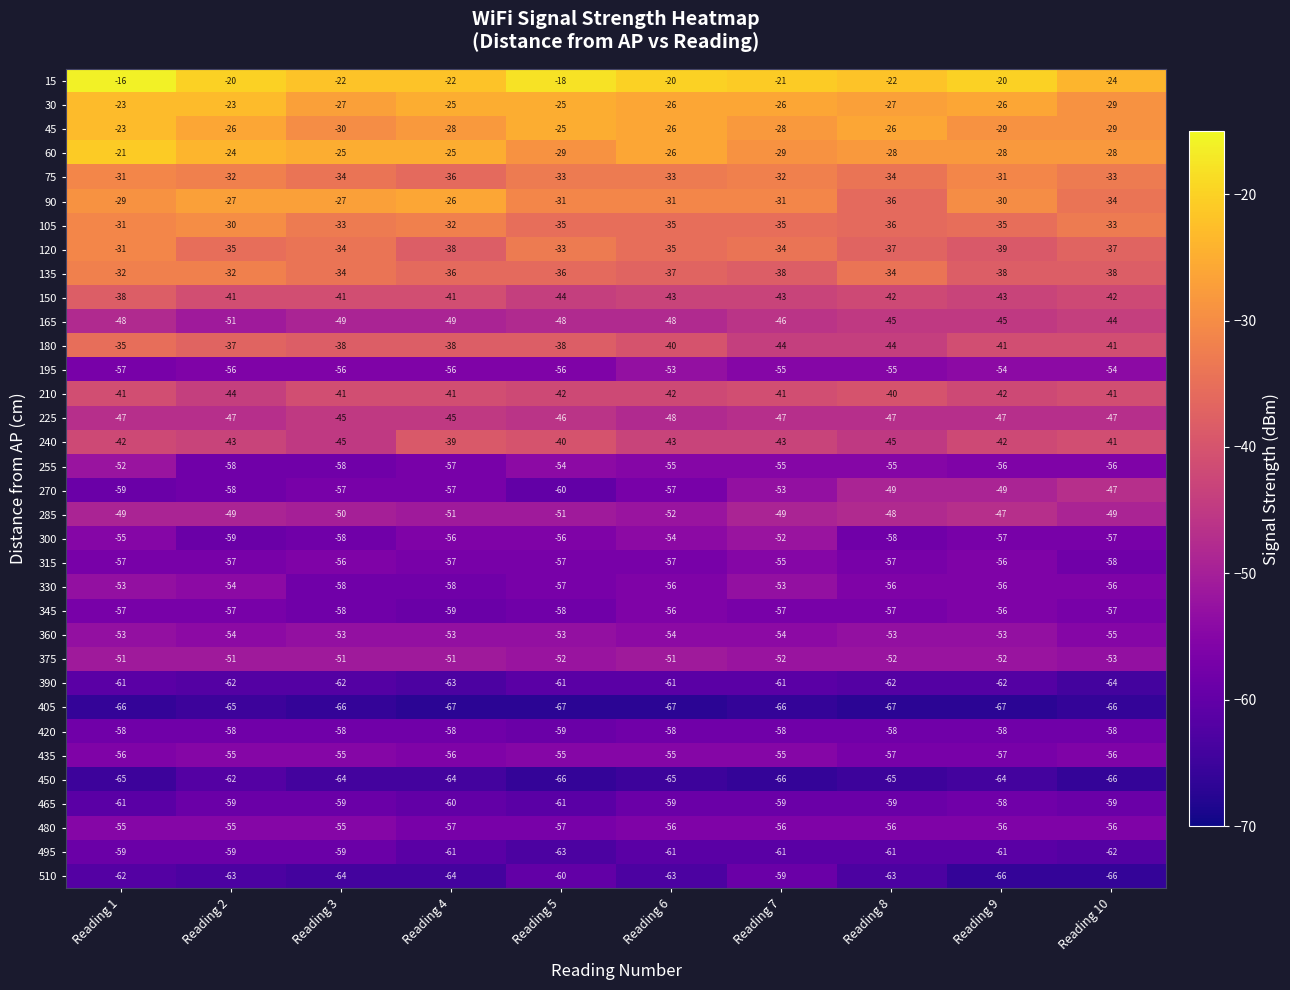

What is the difference between the highest and lowest values at Reading 6?

47